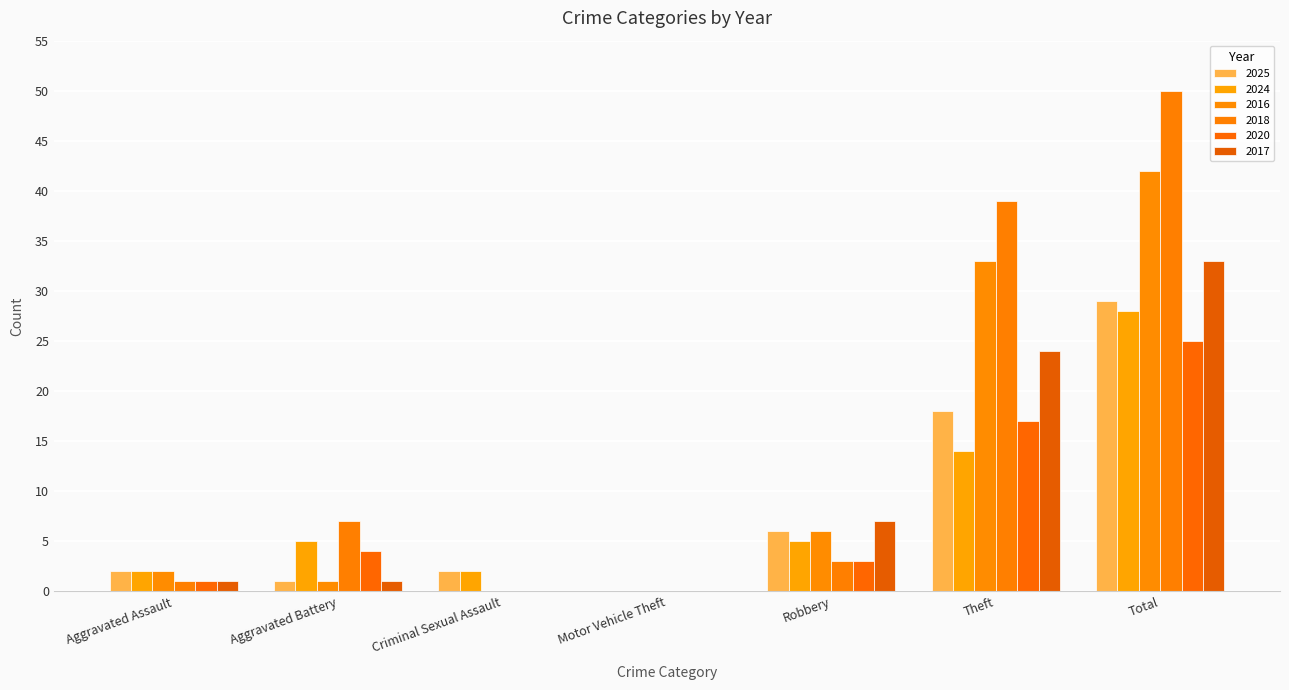

What is the value of the 2016 bar at the 7th from the left?

42